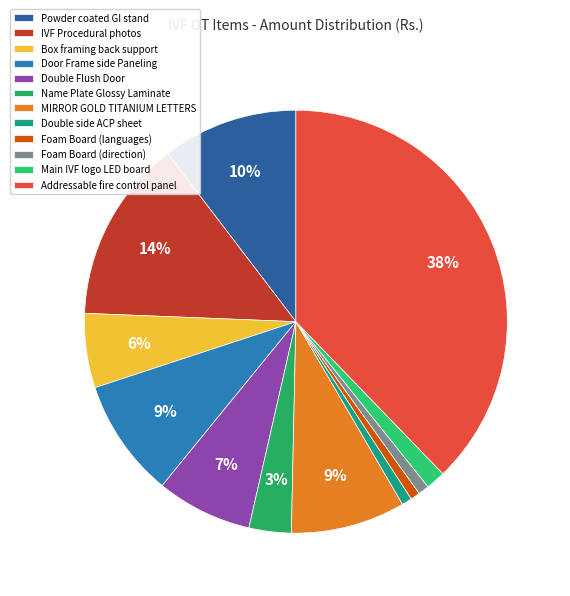

How many segments does this pie chart have?

12